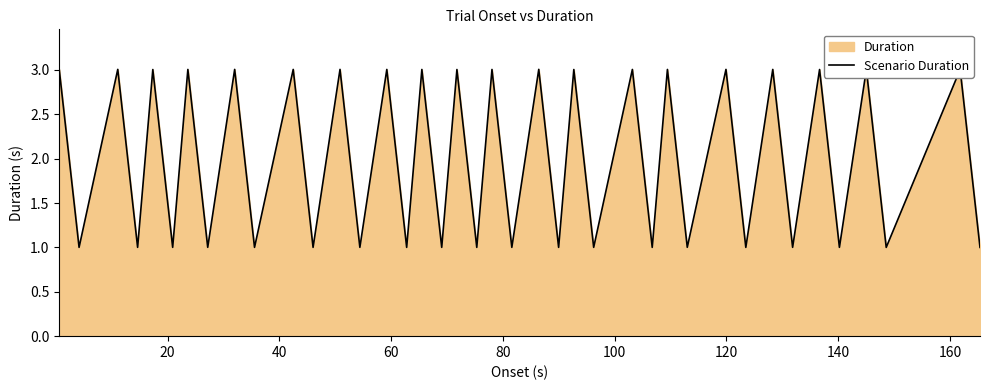

Reading left to right, list all the values displayed in this chart.

3.0	1.0	3.0	1.0	3.0	1.0	3.0	1.0	3.0	1.0	3.0	1.0	3.0	1.0	3.0	1.0	3.0	1.0	3.0	1.0	3.0	1.0	3.0	1.0	3.0	1.0	3.0	1.0	3.0	1.0	3.0	1.0	3.0	1.0	3.0	1.0	3.0	1.0	3.0	1.0